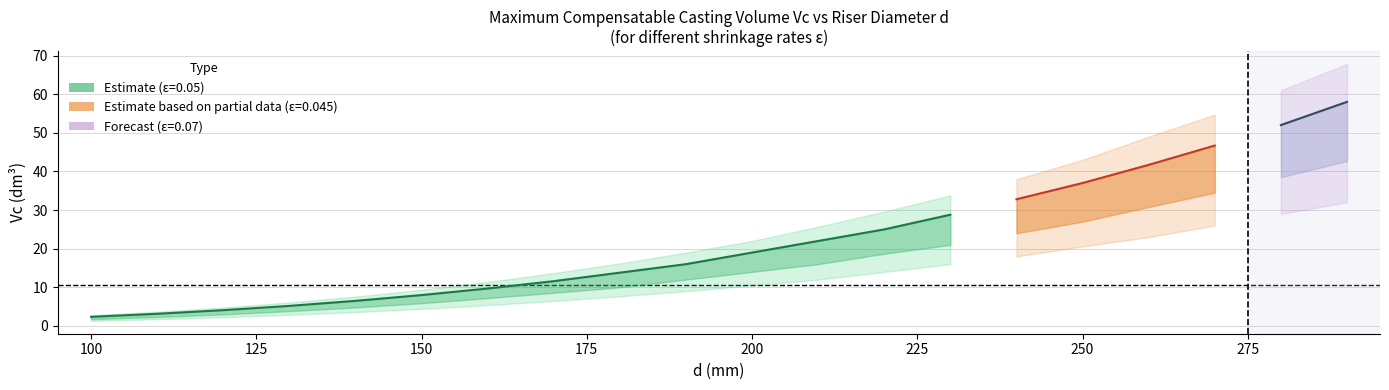

True or false: Vc_0.05 and Vc_0.07 intersect in this chart.

False